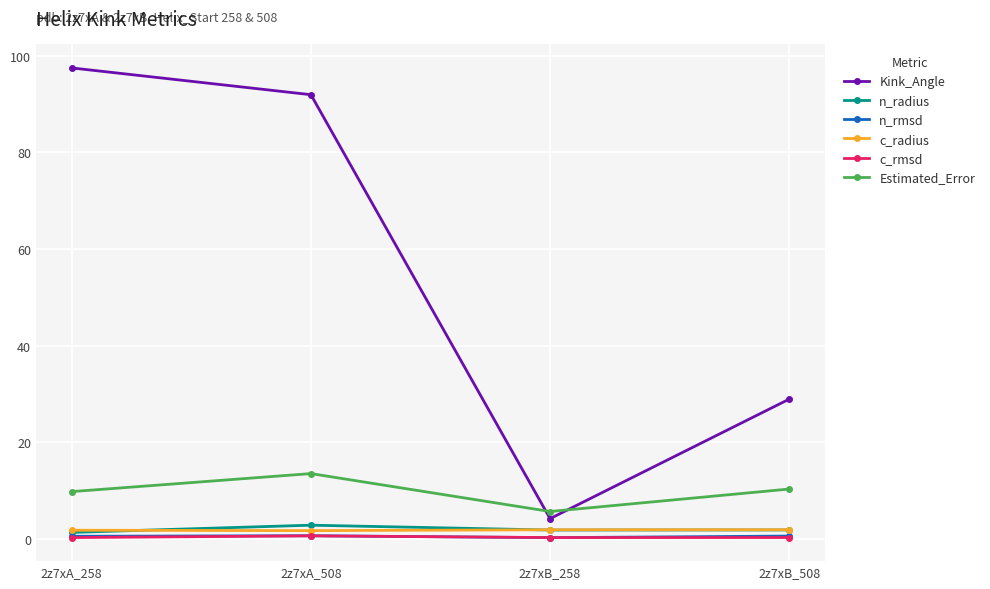

What is the sum of the Kink_Angle values at 2z7xB_508 and 2z7xA_508?

120.8